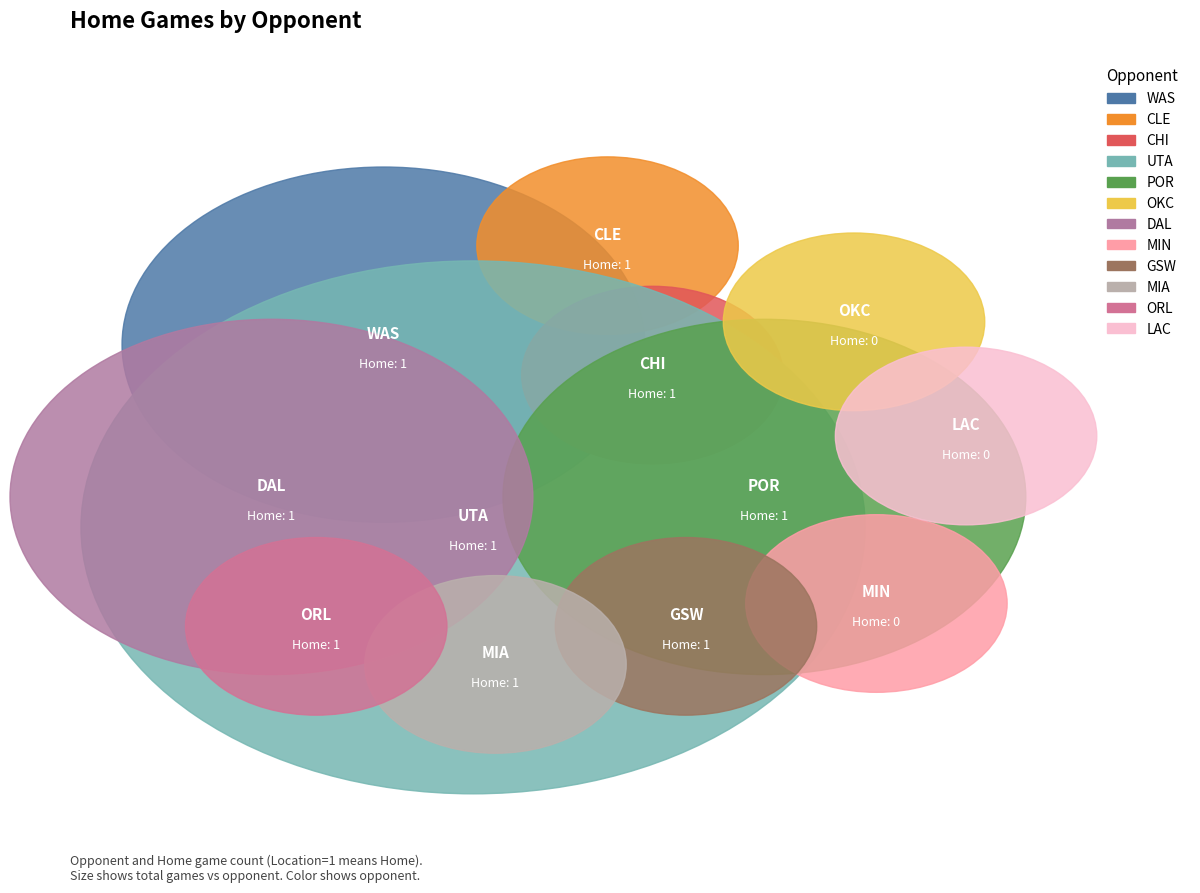

What percentage is NOT represented by POR?

88.9%